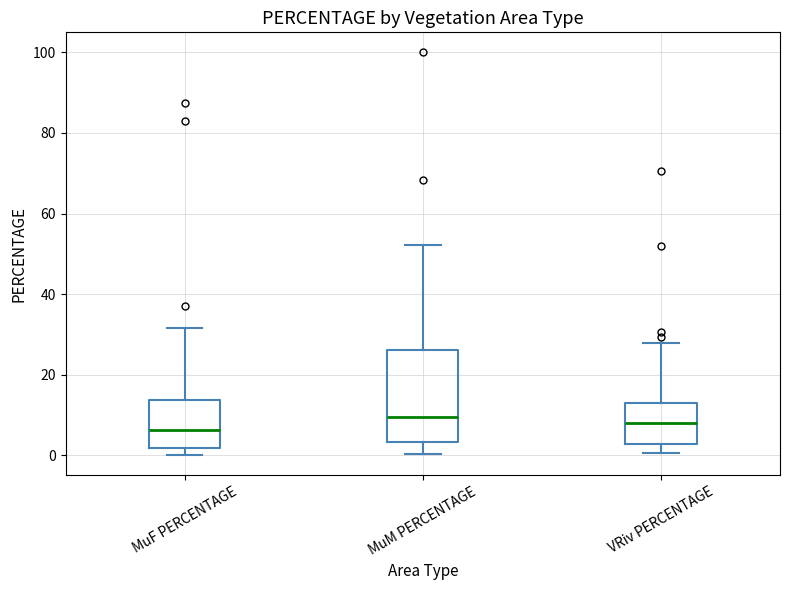

Reading left to right, transcribe this box plot: for each box, give where its median line is, the range the box spans, and where its two whiskers end, as read against the y-axis. The values are not printed on the chart, so give them approximately, as read against the axis.

MuF PERCENTAGE: median 6, box 2 to 14, whiskers 0 to 32
MuM PERCENTAGE: median 10, box 4 to 26, whiskers 0 to 52
VRiv PERCENTAGE: median 8, box 2 to 12, whiskers 0 to 28